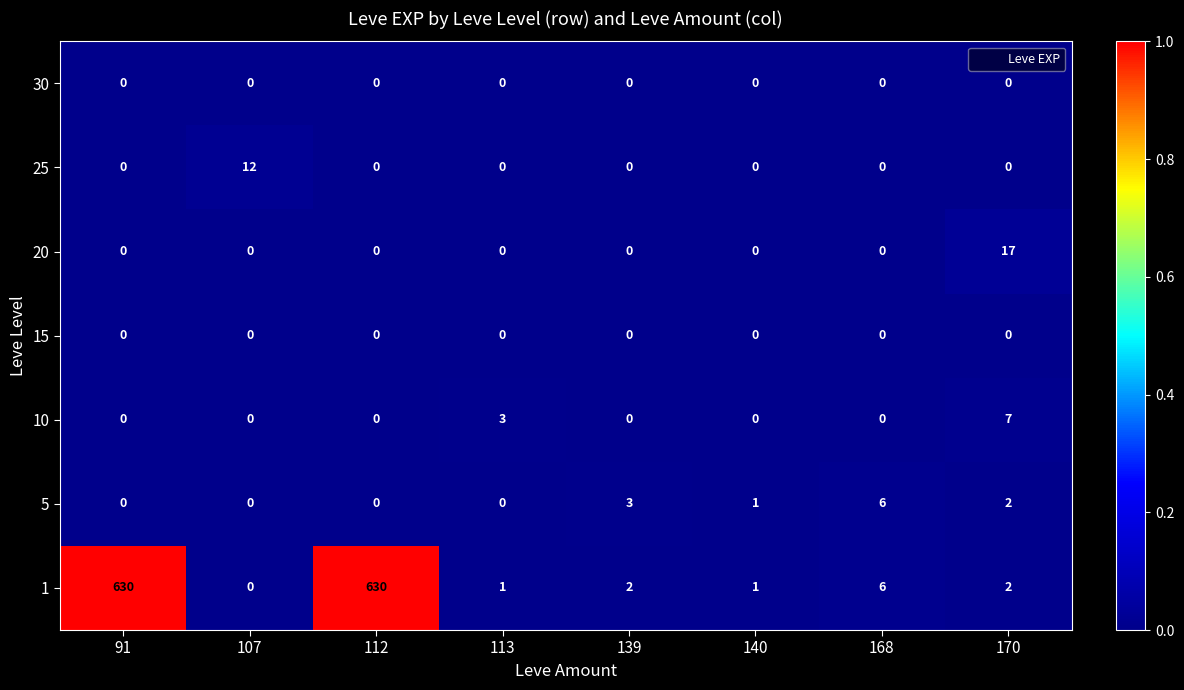

What is the difference between the 1 values at 113 and 168?

5